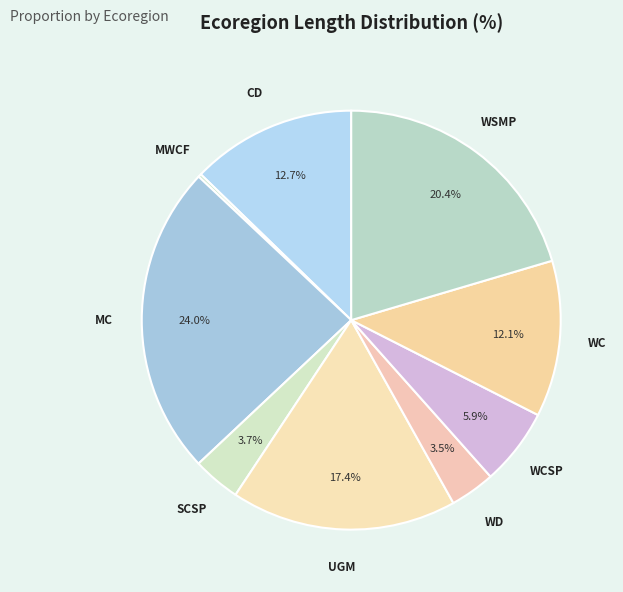

Approximately how many times larger is the value at WD compared to SCSP?

0.9